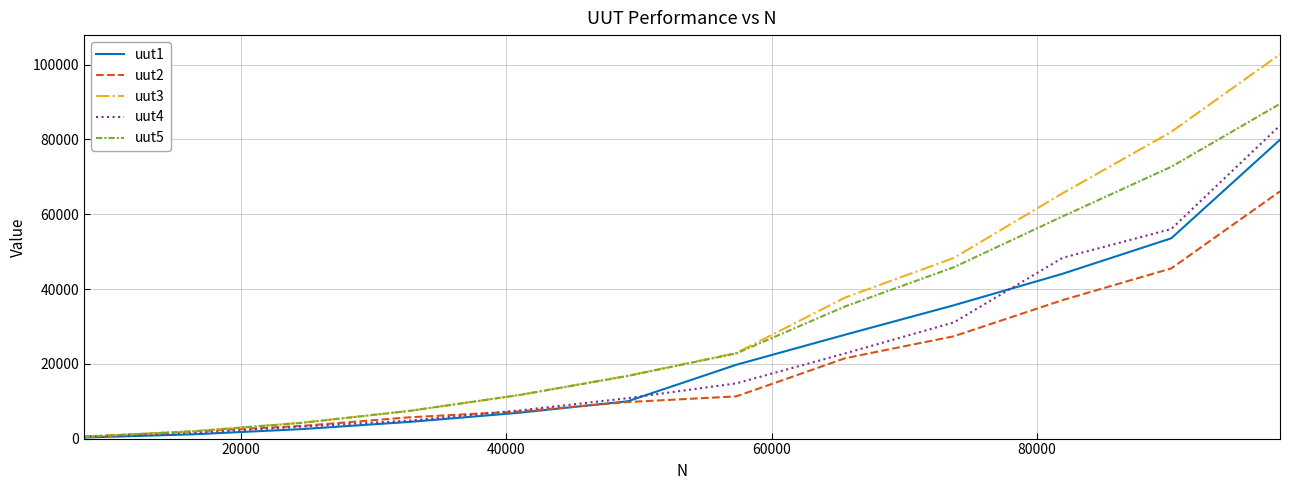

How many values in the uut1 series are below 19745?

6